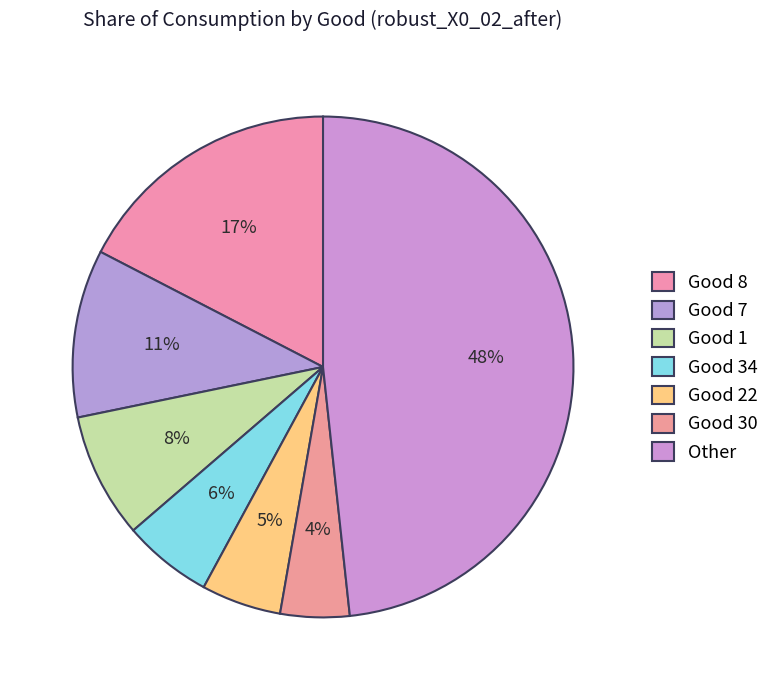

How many segments does this pie chart have?

7